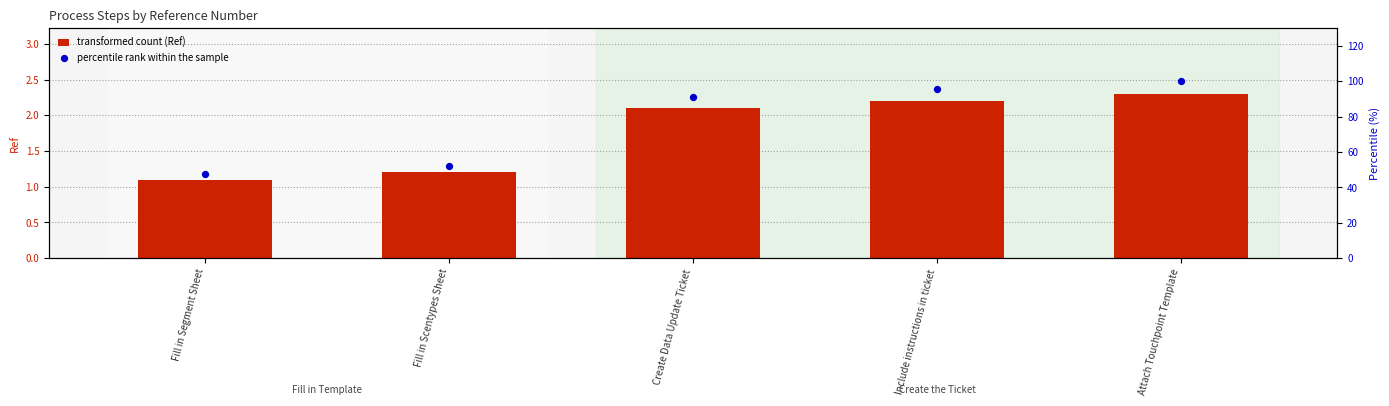

At how many categories does at least one series exceed 62?

3